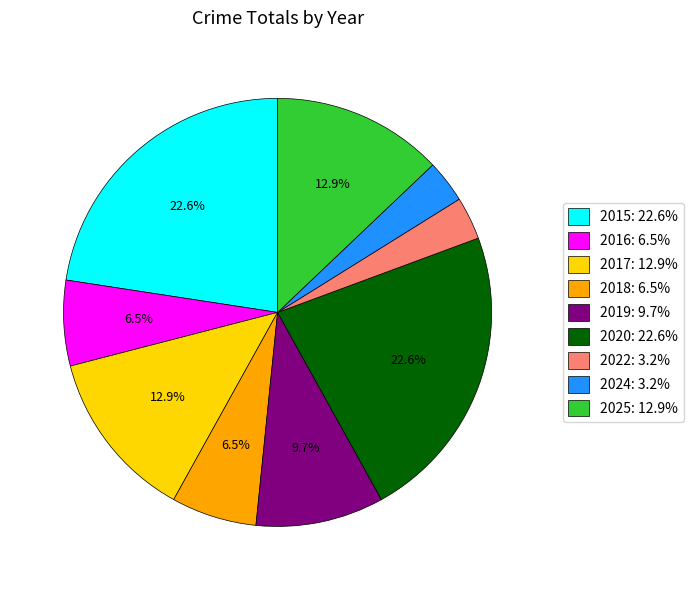

What is the ratio of the value at 2020: 22.6% to the value at 2016: 6.5%?

3.5